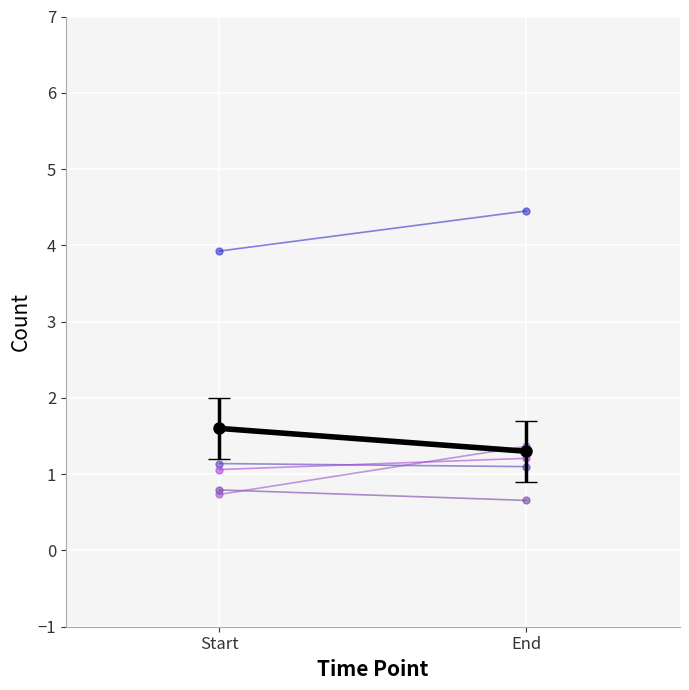

How many data points in 2019-01-27 19:11:00 are less than 1?

1